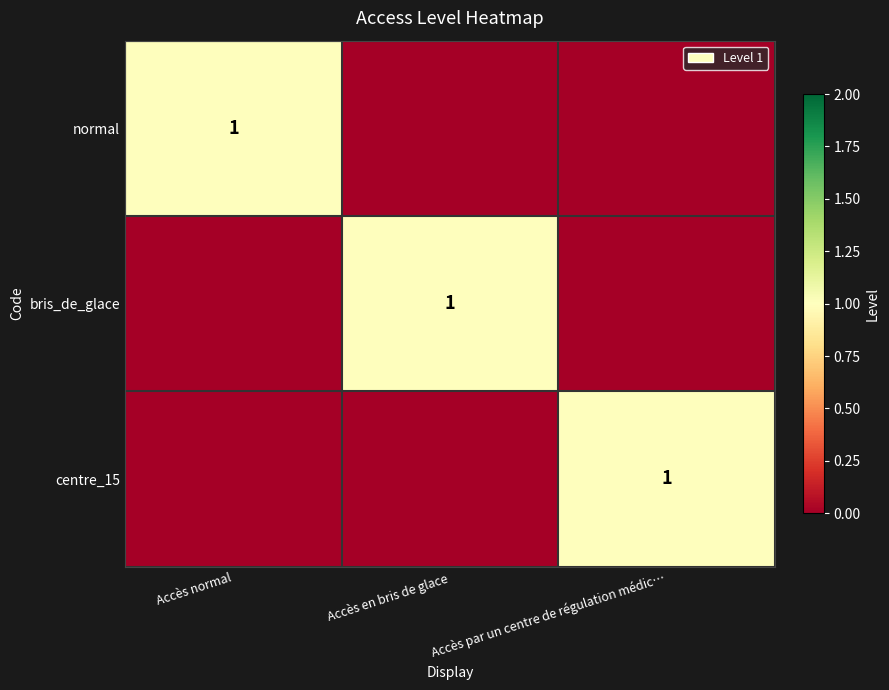

Which series has the largest range (max minus min)?

normal